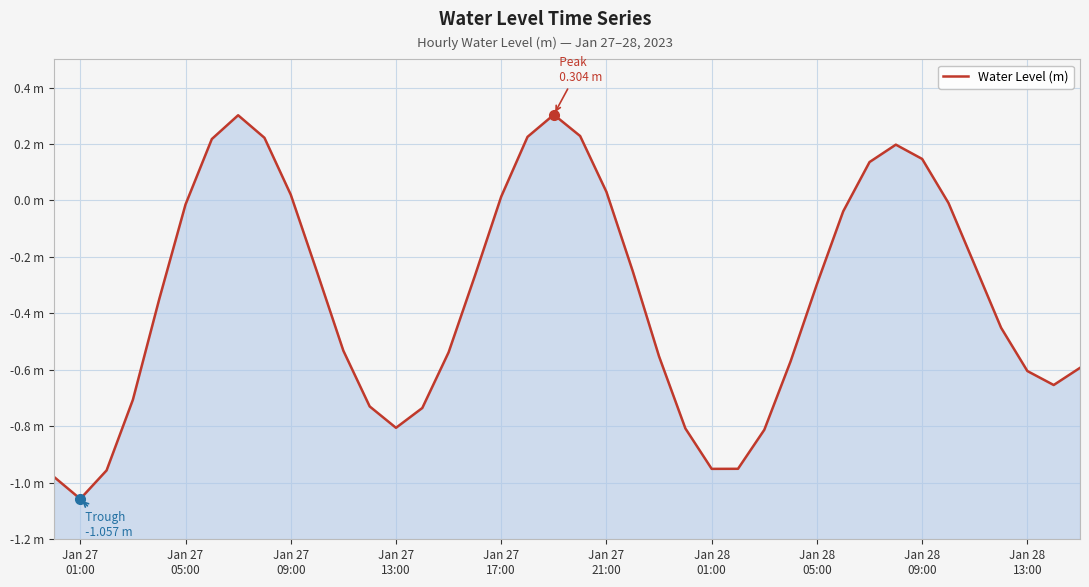

Count the number of values greater than 0.

12